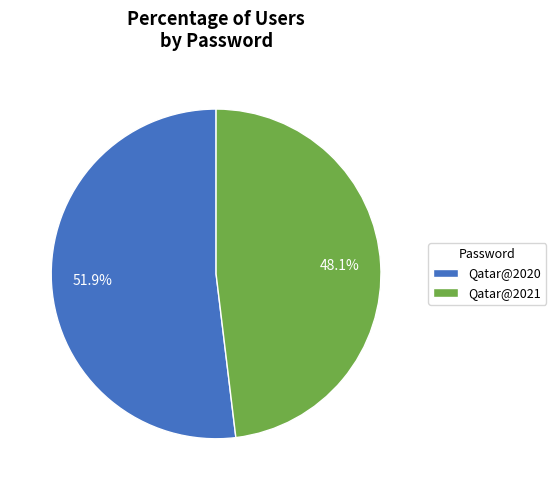

How many slices are in this pie chart?

2